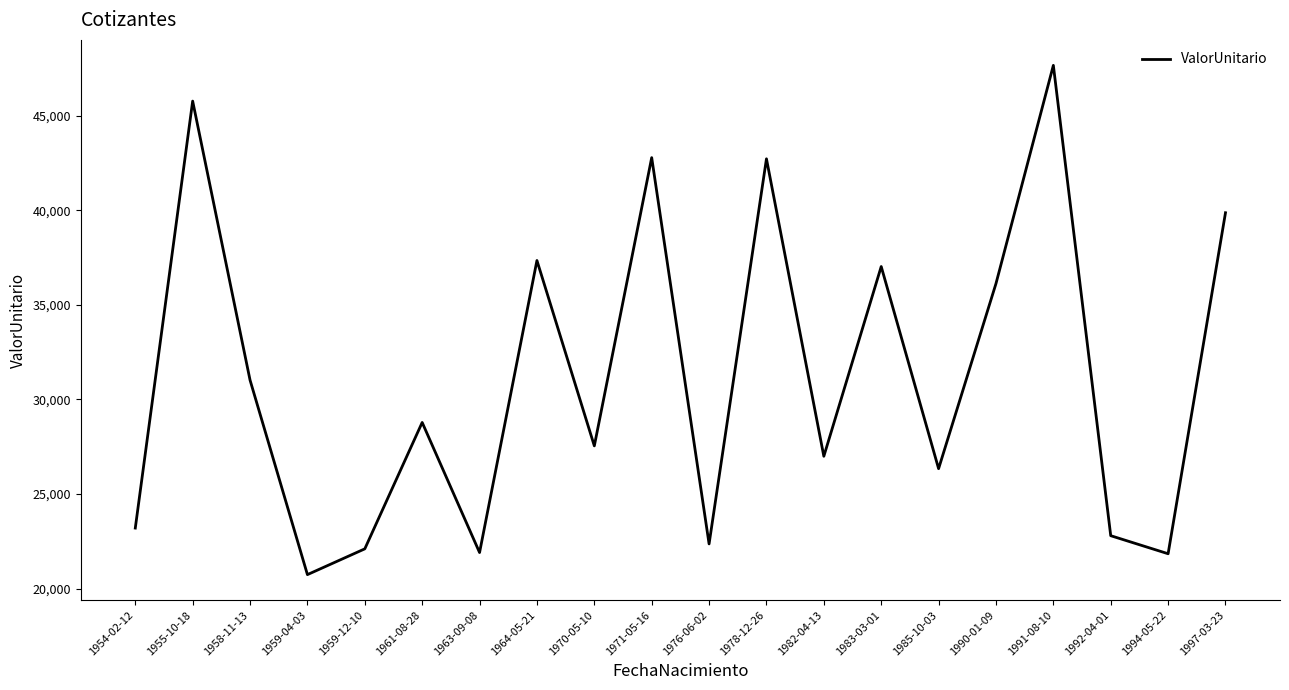

What is the difference between the maximum and minimum values?

26929.7